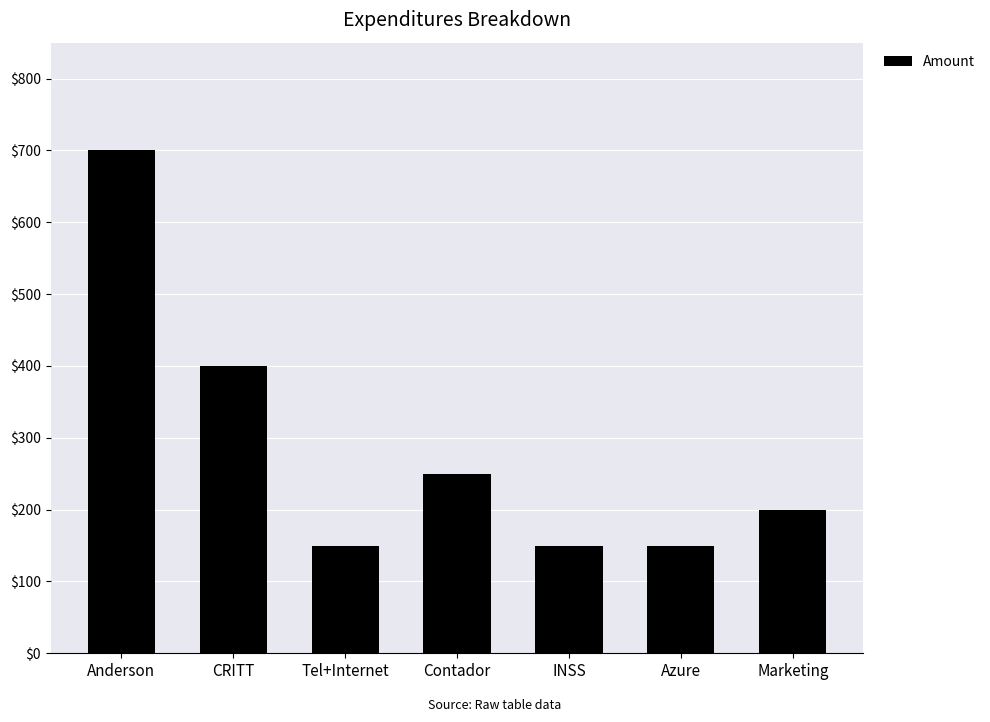

What is the average value?

286